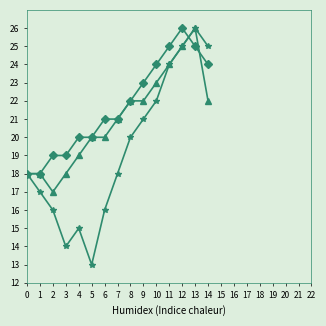

Does the chart have visible grid lines?

No